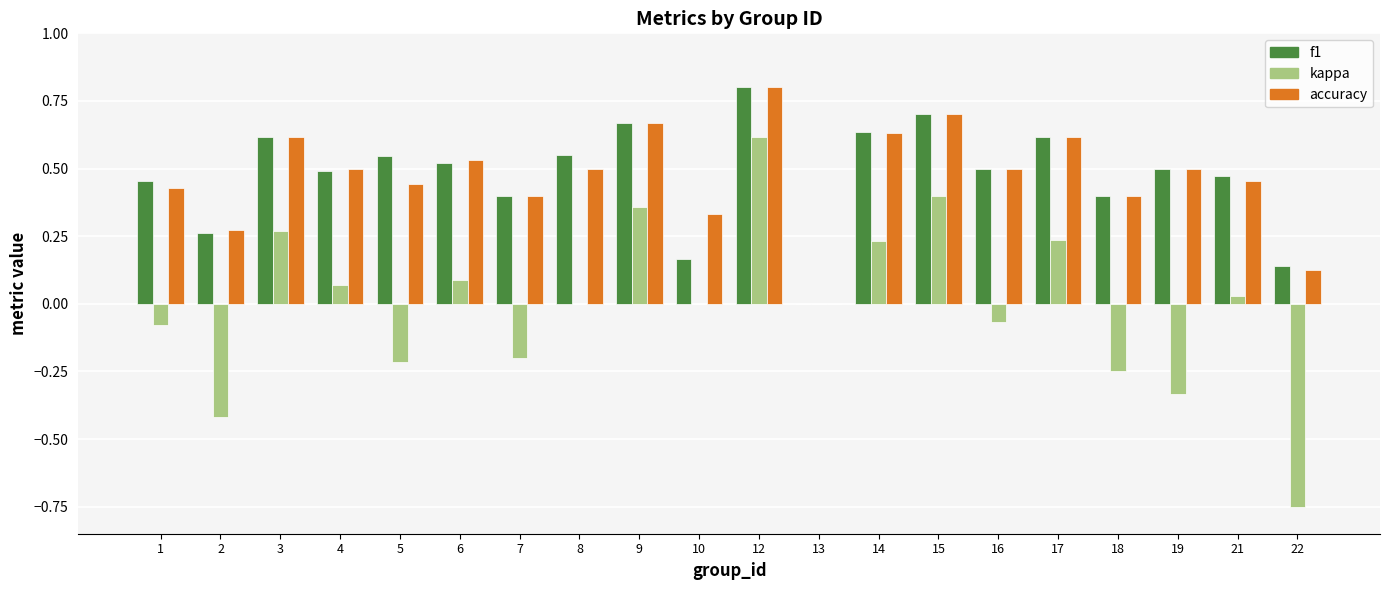

How many groups of bars are there?

20